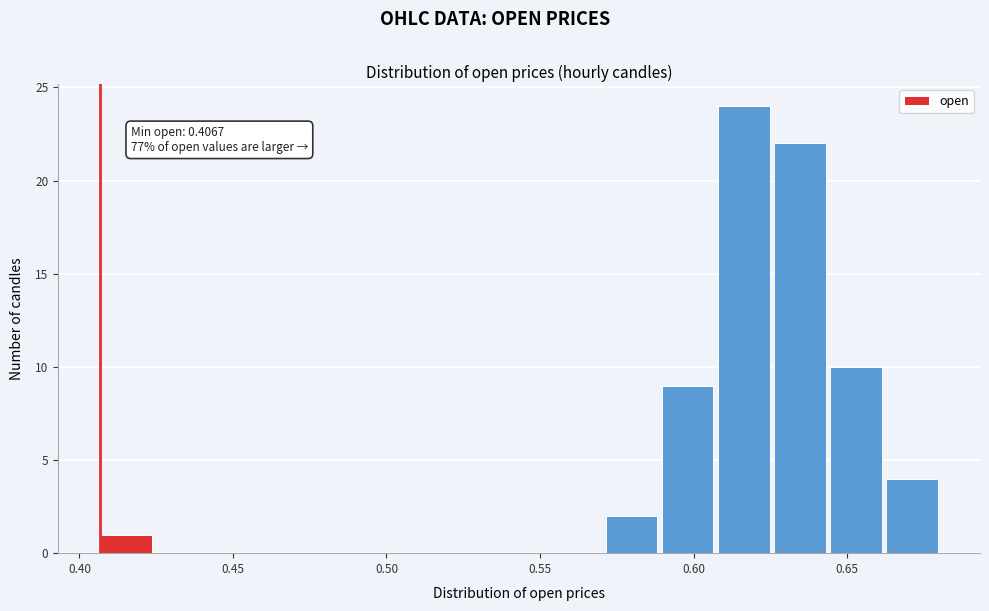

Around what value on the x-axis is the tallest bar? Give the approximate position of its centre, as read against the axis.

0.615